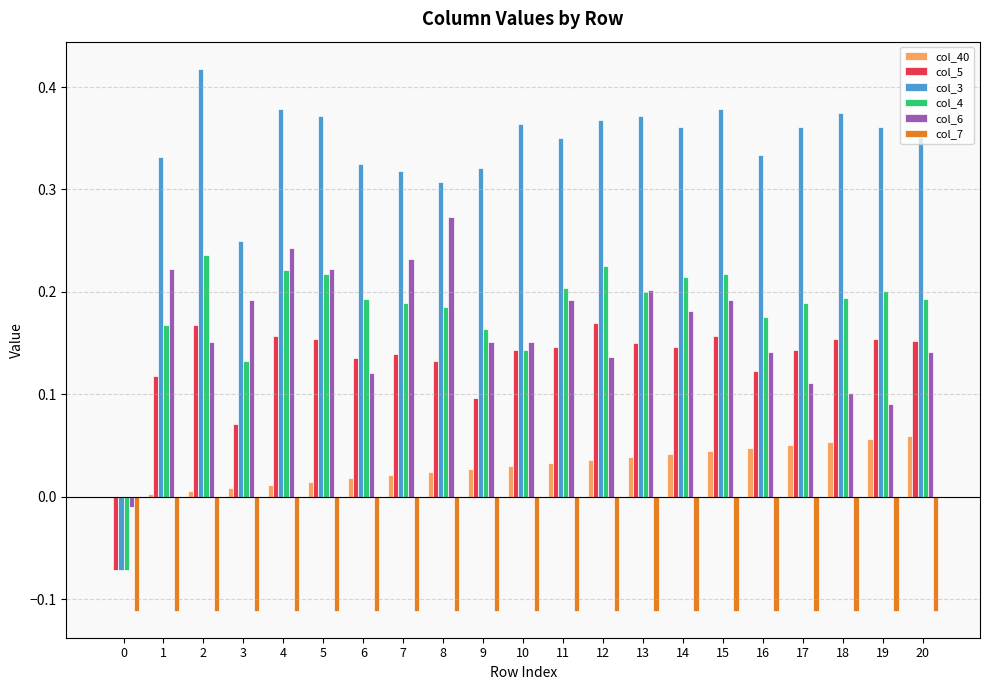

At which label does col_6 reach its peak?

8